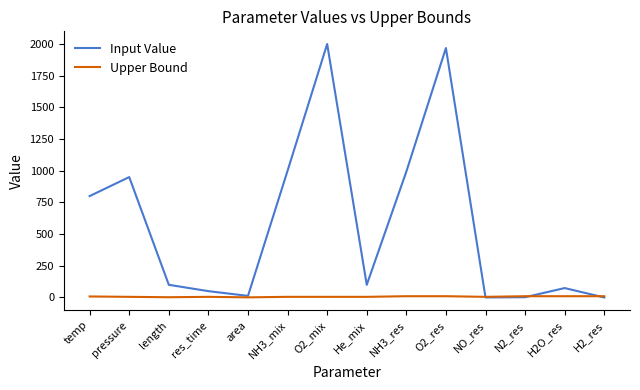

In Input Value, how many points are higher than both neighbors (excluding endpoints)?

4